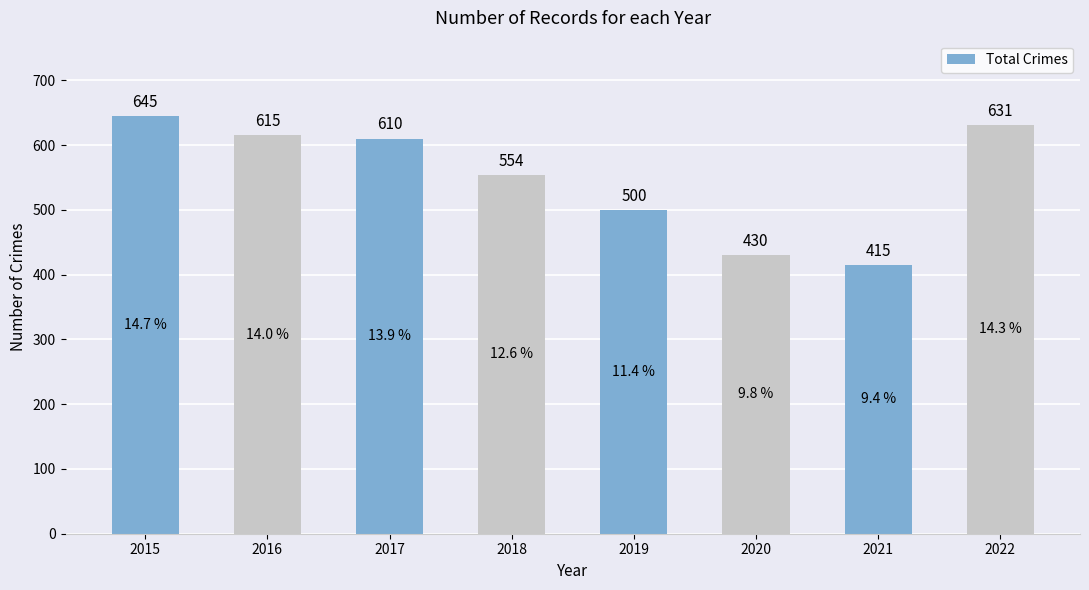

Does the chart contain any negative values?

No